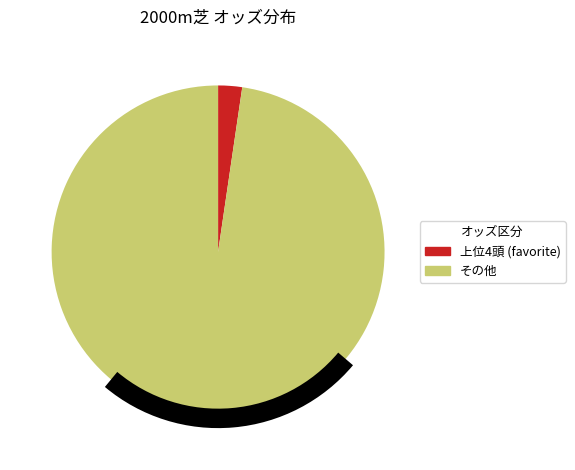

Is there a majority slice in this chart?

Yes